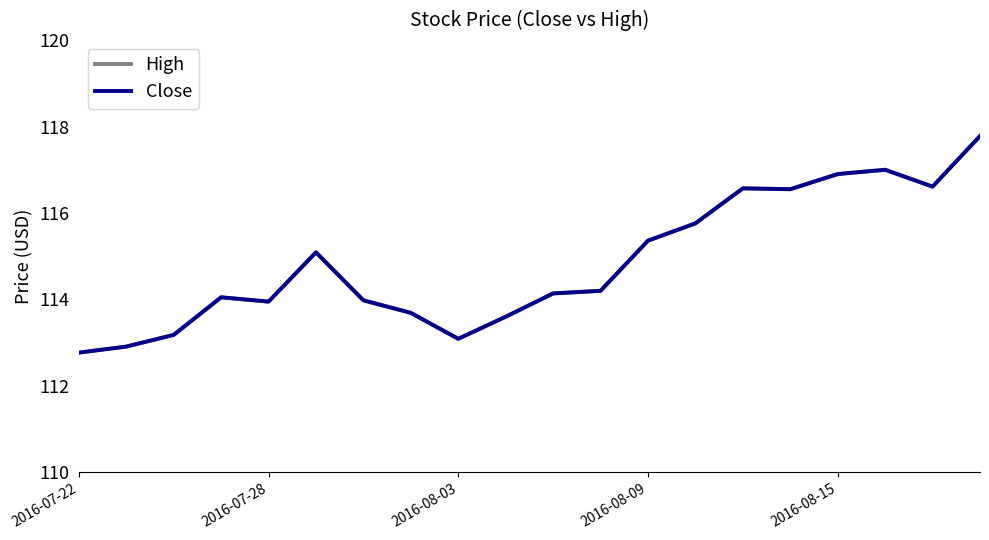

Where is the first local minimum for High?

2016-07-28